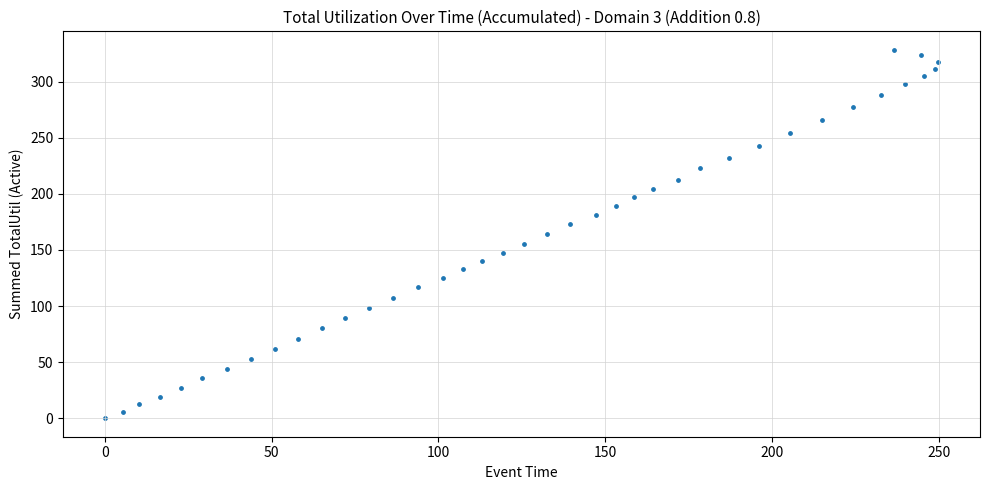

What is the range of Y values (max minus min)?

328.4